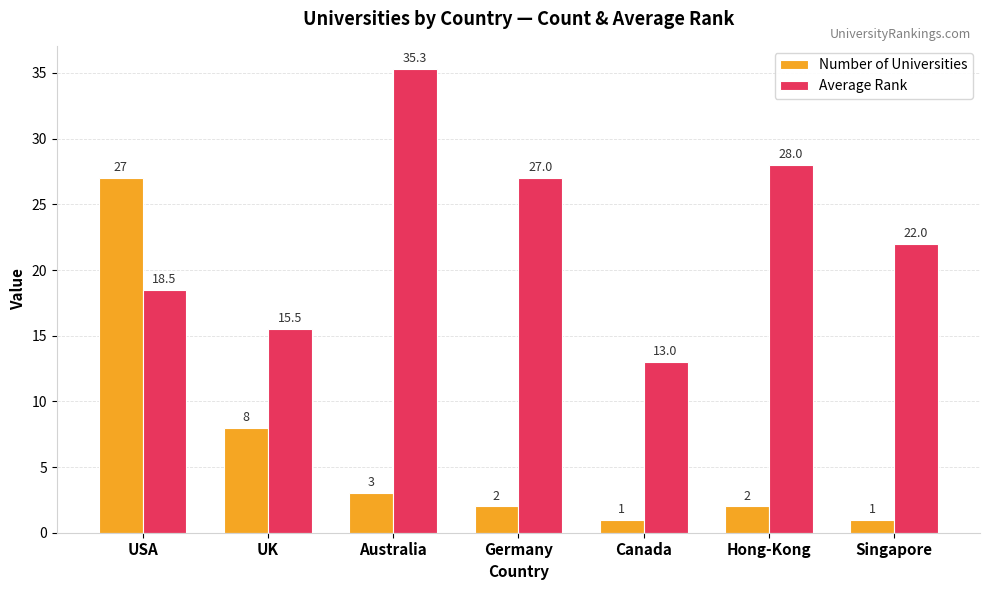

Is the value of Number of Universities at Australia greater than the value of Average Rank at USA?

No